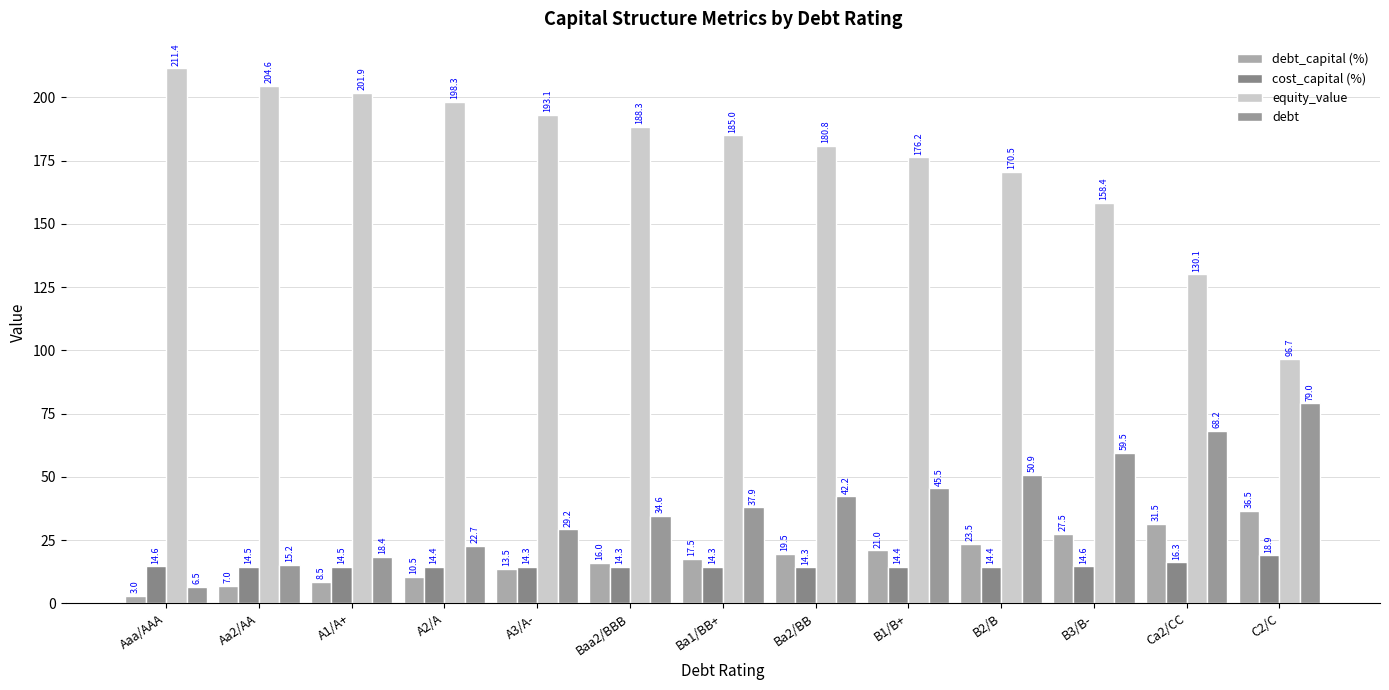

What is the maximum value shown in the chart?

211.4